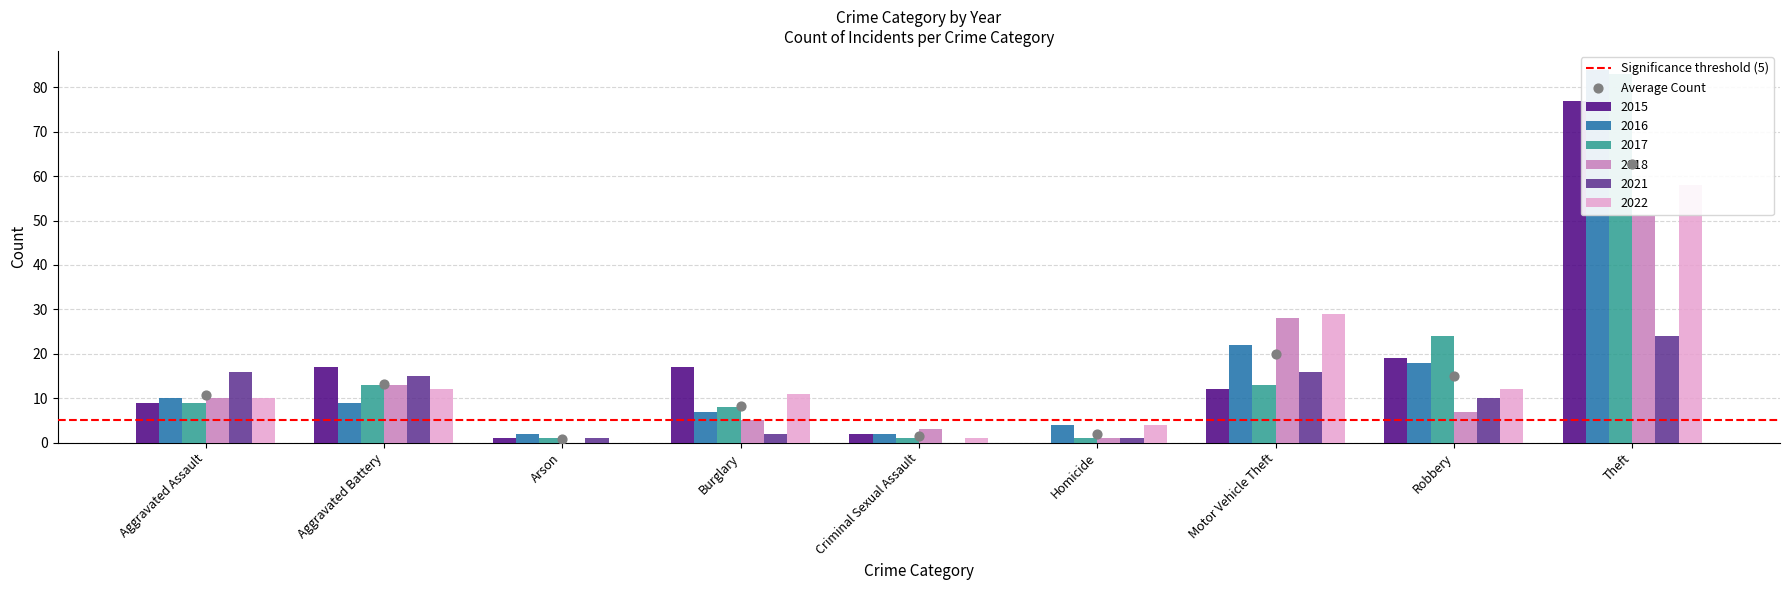

What are all the series names shown in the legend?

2015, 2016, 2017, 2018, 2021, 2022